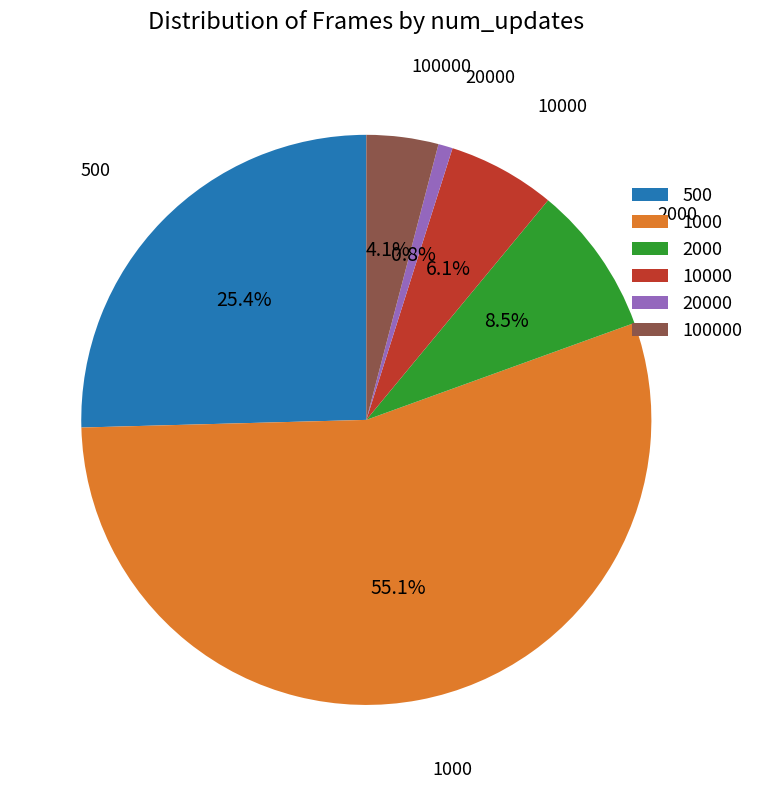

What percentage is the 1000 slice, to the nearest percent?

55%